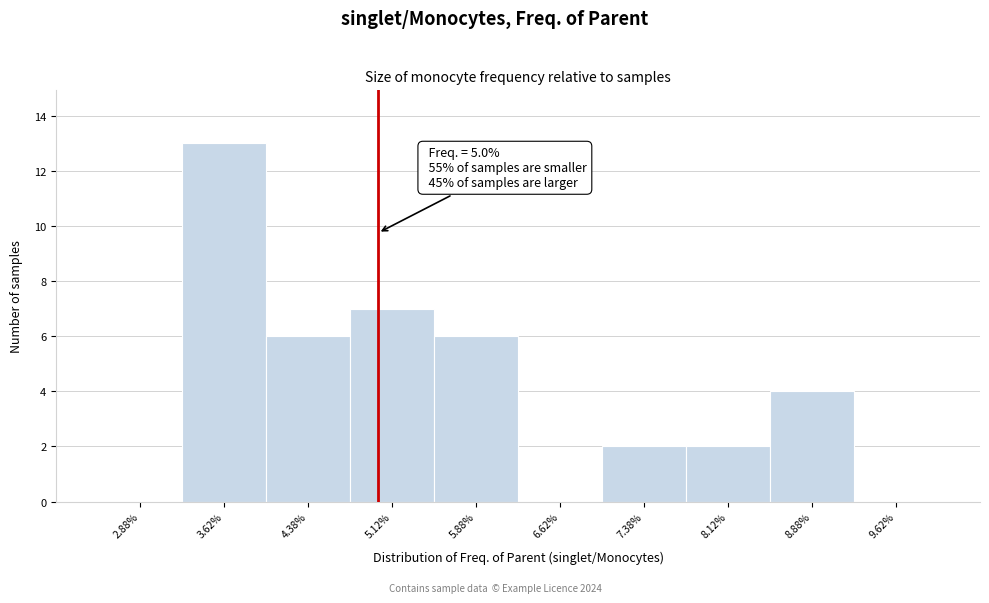

Which range on the x-axis has the tallest bar?

3.25 to 4.00